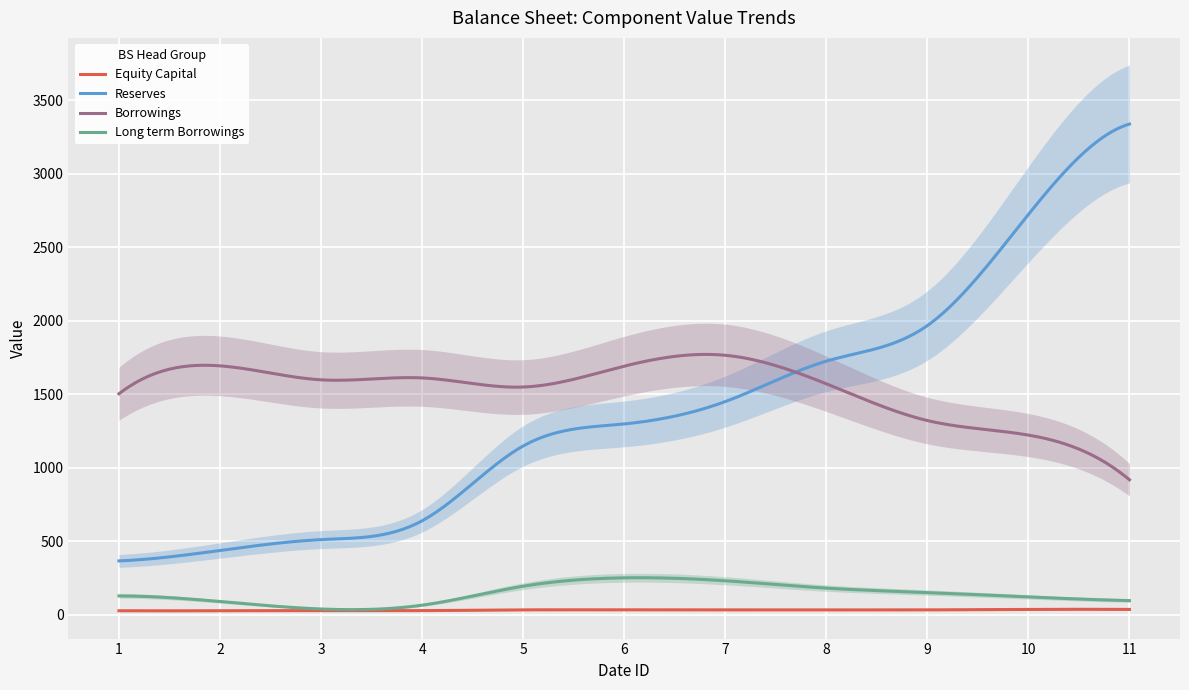

Which label corresponds to the smallest value in the chart?

1